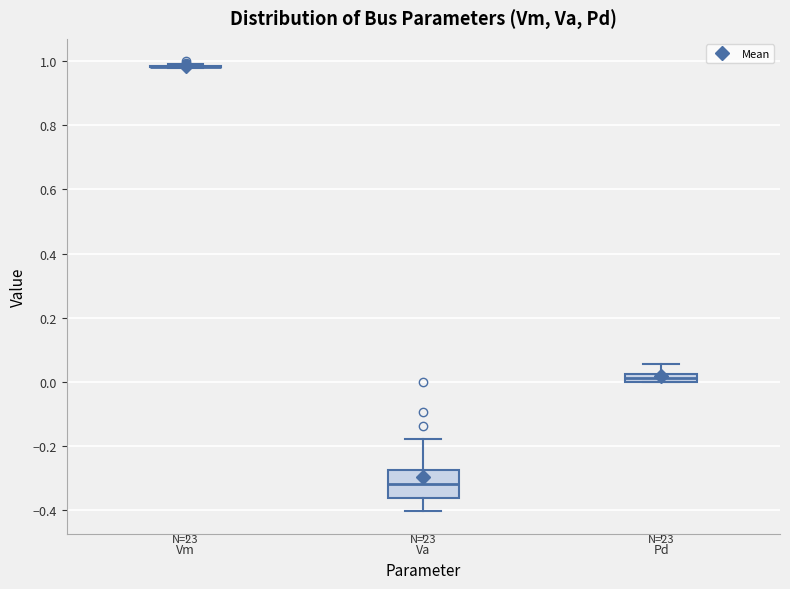

Which box is the tallest, from its lower edge to its upper edge?

Va